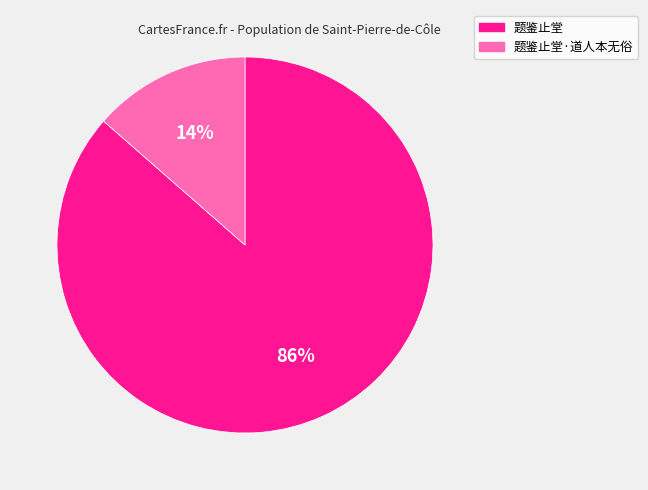

Which category has the biggest portion of the pie?

题鉴止堂